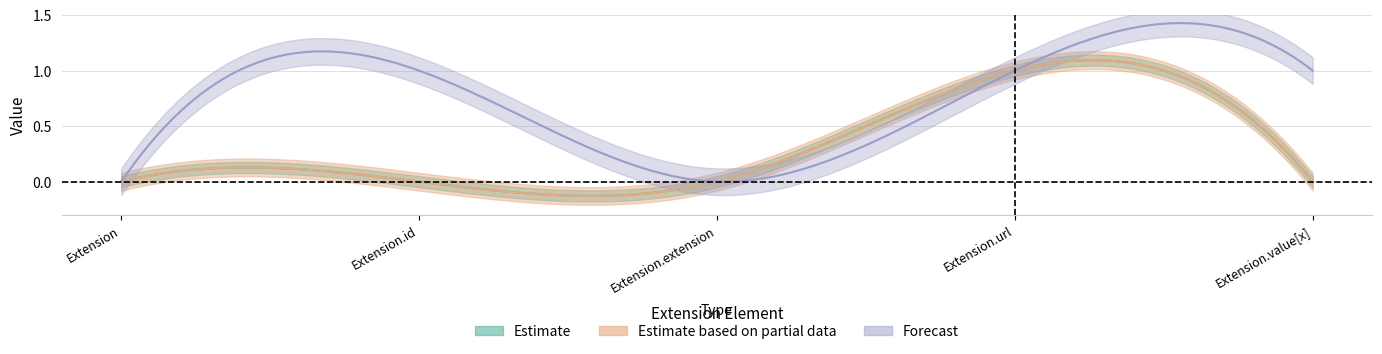

How many base_min_values values are between 0 and 1?

5